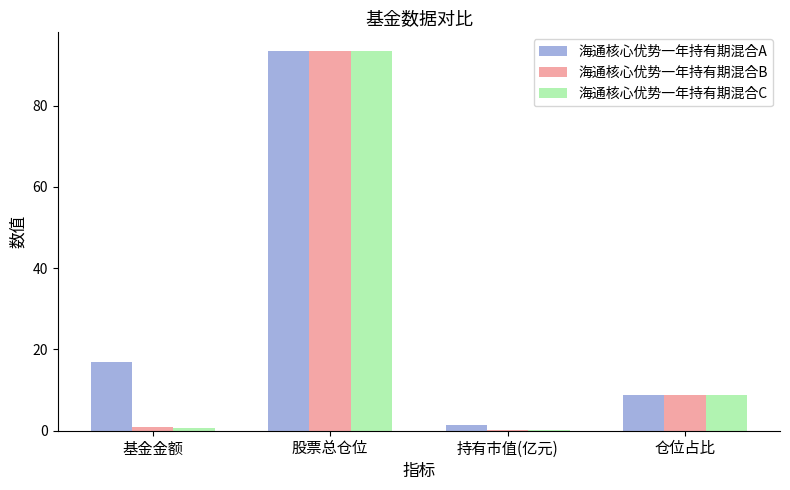

Between 股票总仓位 and 持有市值(亿元), which series saw the biggest shift?

海通核心优势一年持有期混合C